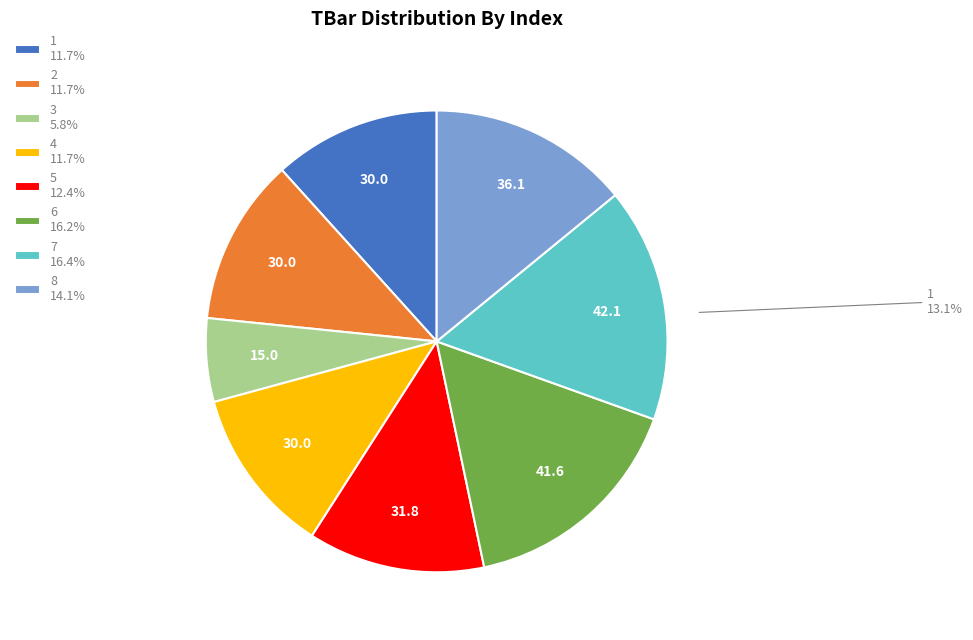

What is the ratio of the value at 7 16.4% to the value at 5 12.4%?

1.3